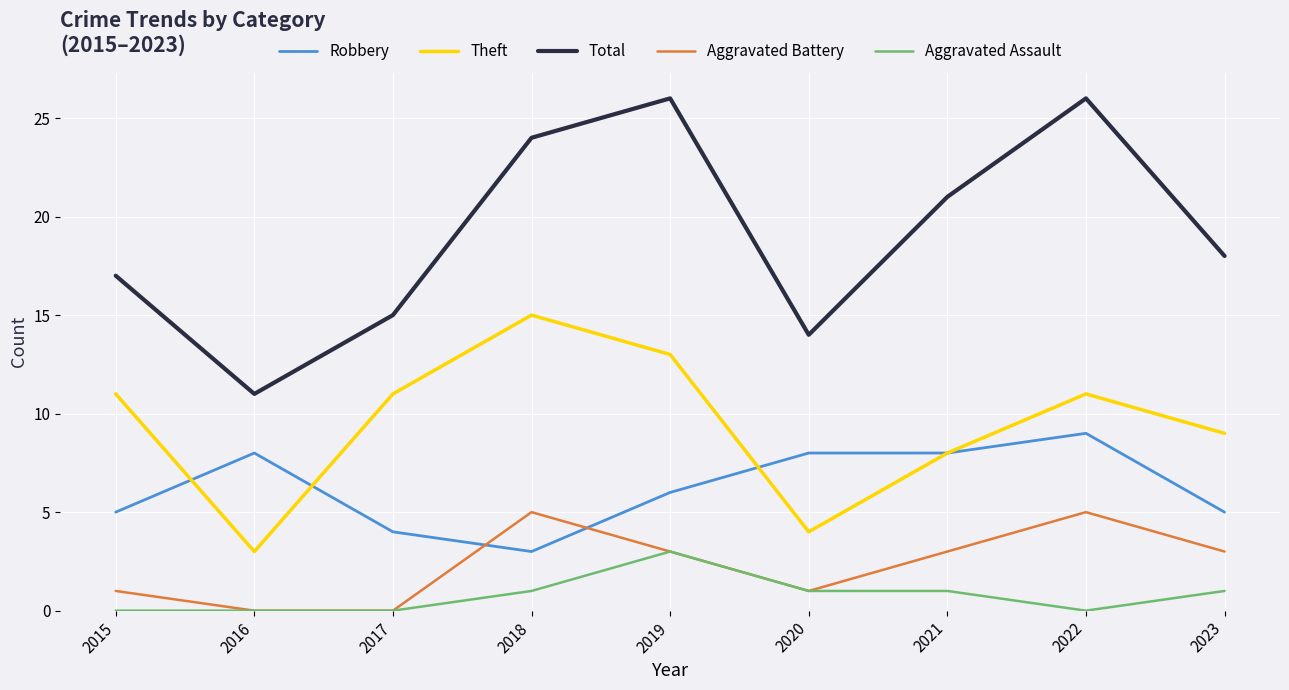

List the series in order of their peak value, highest first.

Total, Theft, Robbery, Aggravated Battery, Aggravated Assault